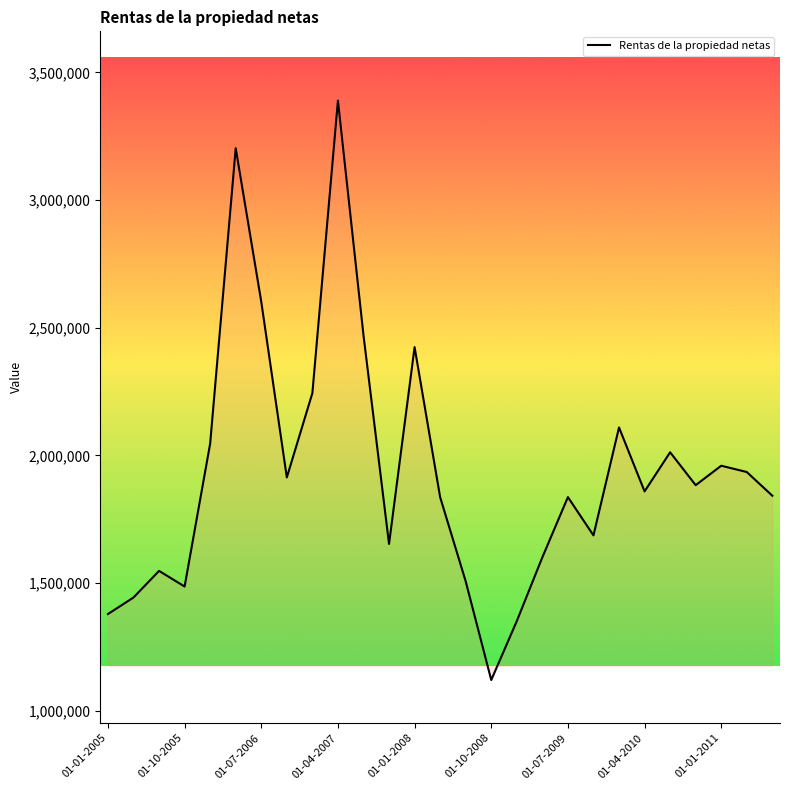

What is the average value?

1938359